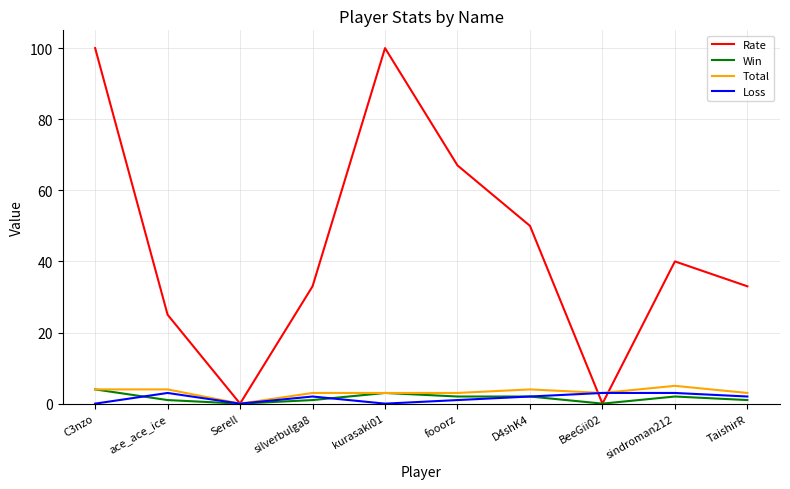

At which label does Total reach its minimum?

Serell